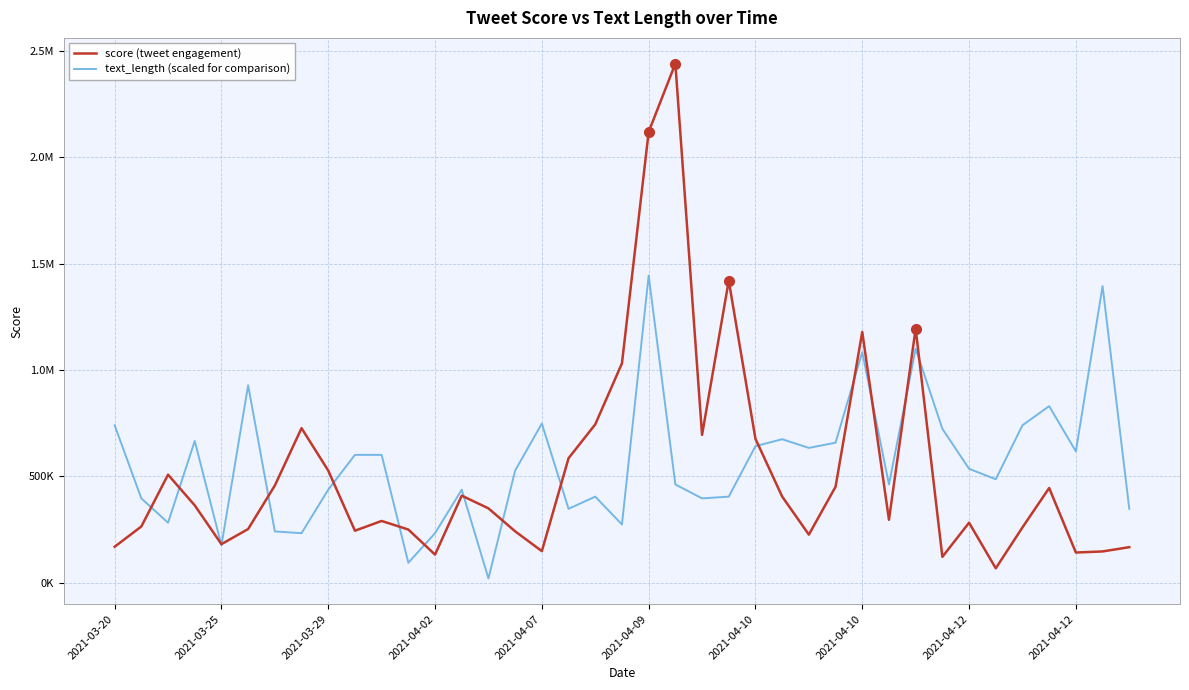

What are all the series names shown in the legend?

score (tweet engagement), text_length (scaled for comparison)